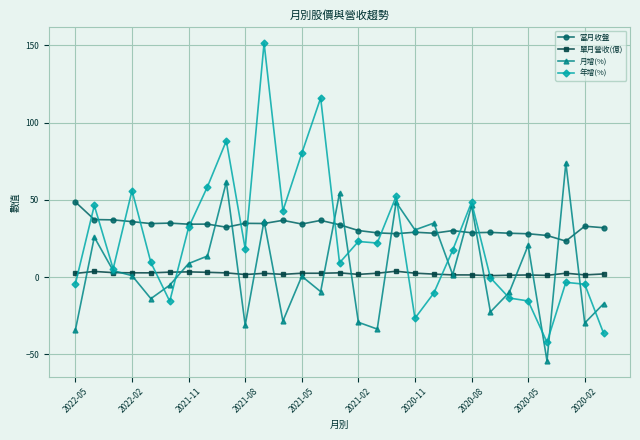

Rank the series by their maximum value, from highest to lowest.

年增(%), 月增(%), 當月收盤, 單月營收(億)